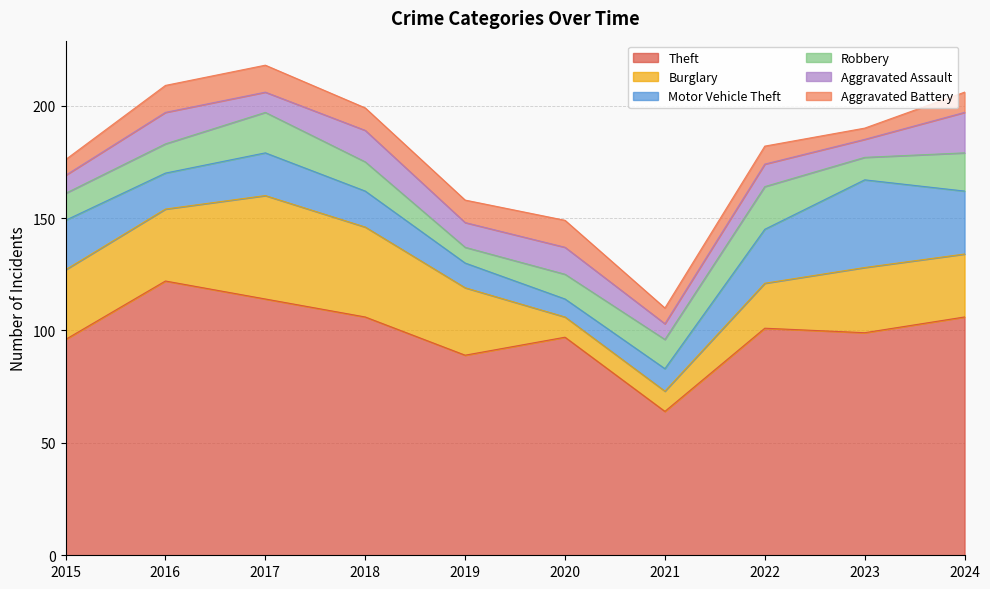

Does the chart display data point markers on the line(s)?

No